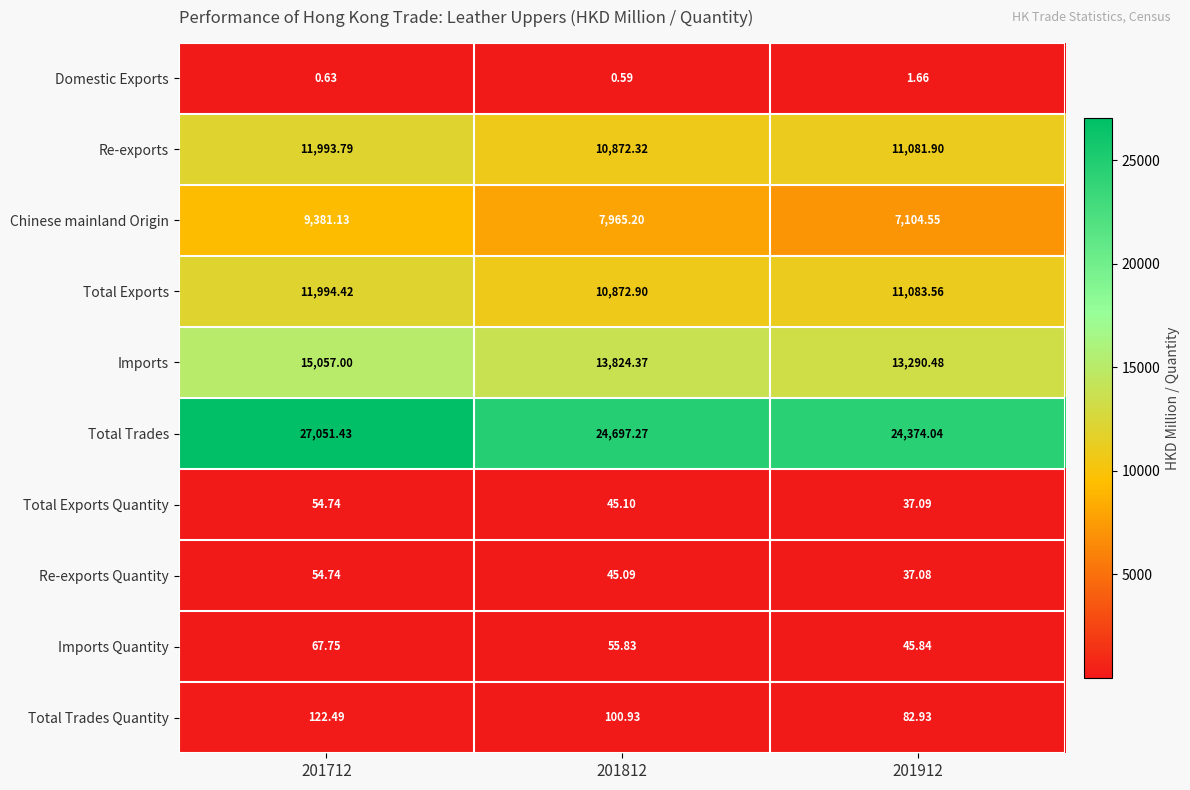

Is the value of Domestic Exports at 201812 greater than the value of Re-exports Quantity at 201812?

No